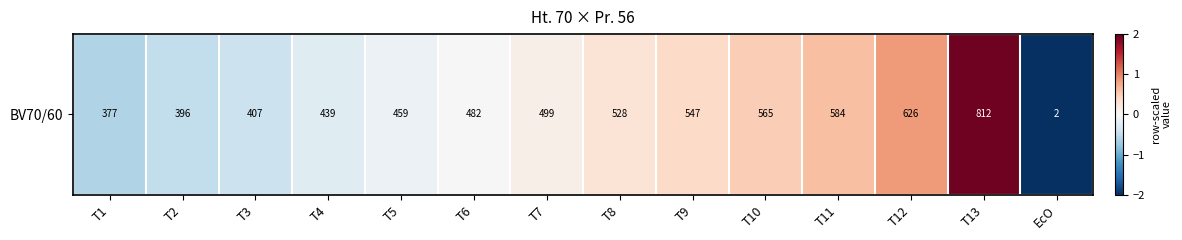

What is the change in value from T6 to T8?

+0.3